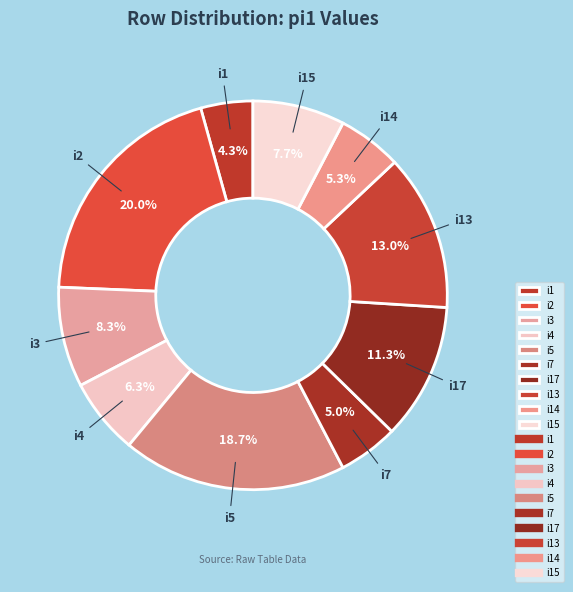

Approximately how many times larger is the value at i4 compared to i3?

0.8